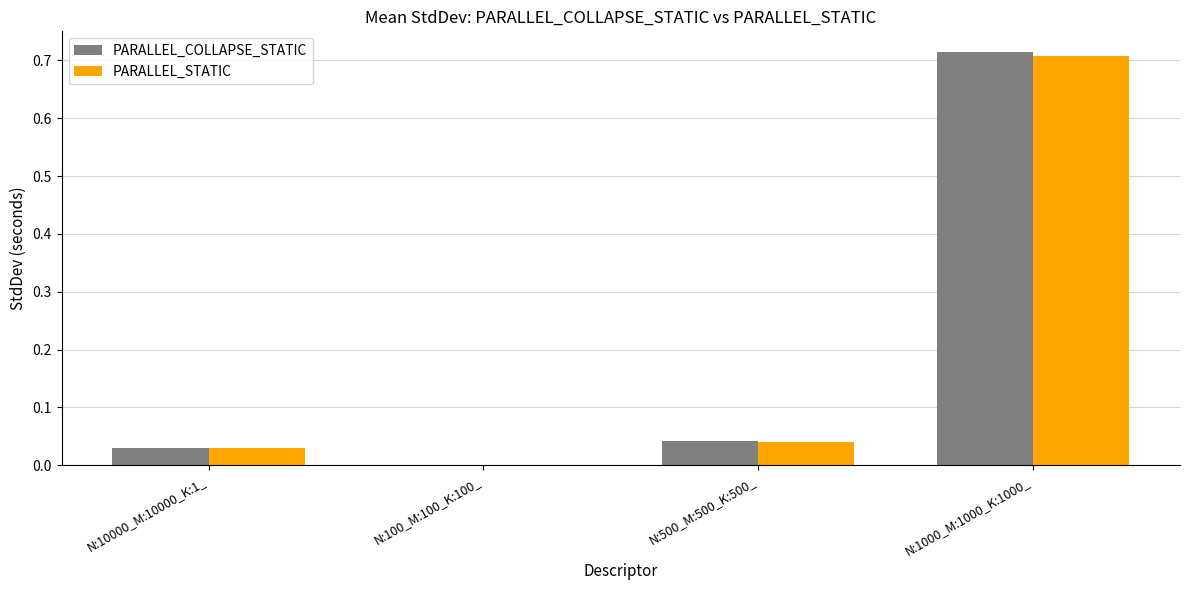

Is it true that PARALLEL_COLLAPSE_STATIC equals 0.1 at N:10000_M:10000_K:1_?

False